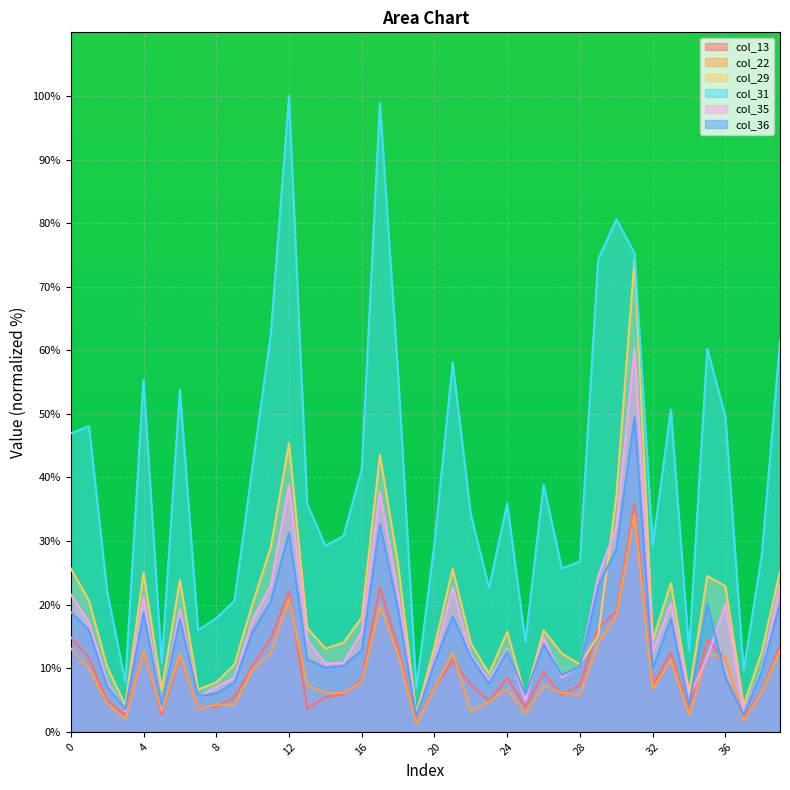

Which series has the largest range (max minus min)?

col_31